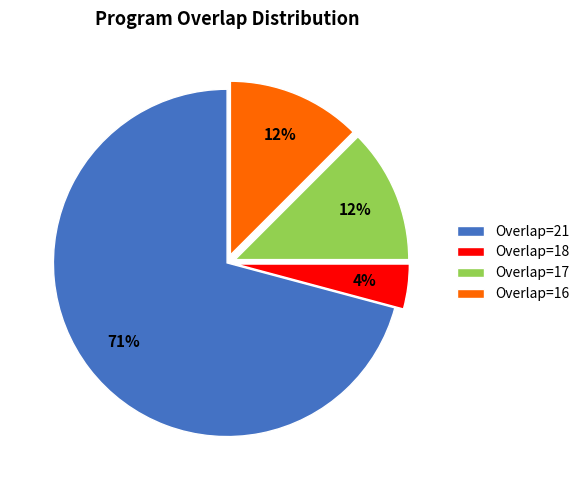

Is it true that Overlap=16 is 12% of the pie?

True